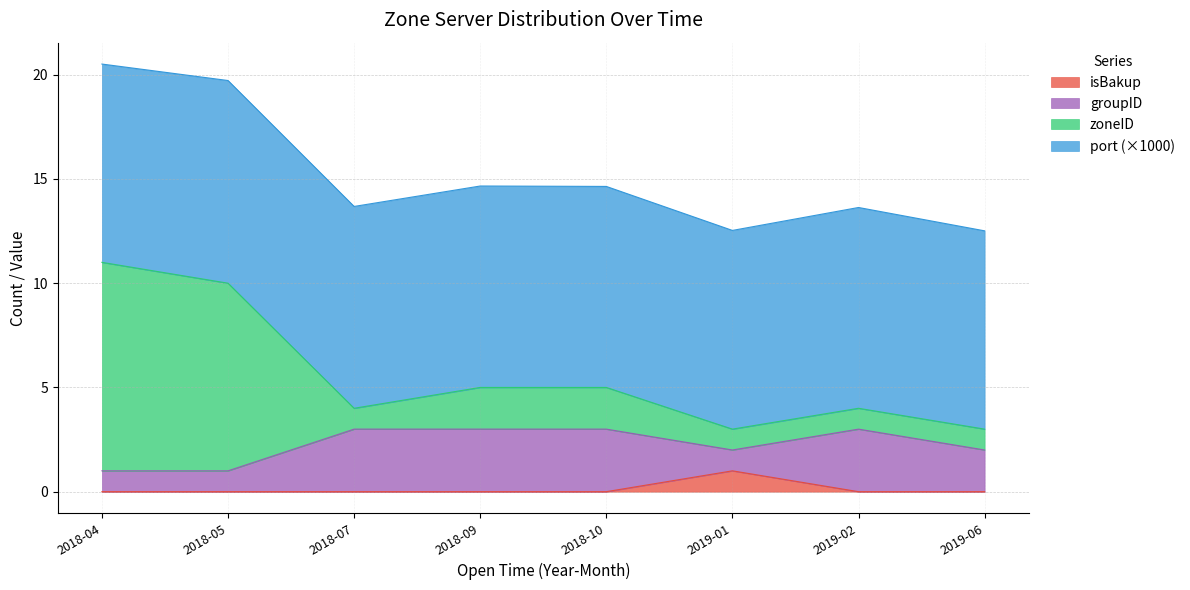

How many lines are shown in the chart?

4